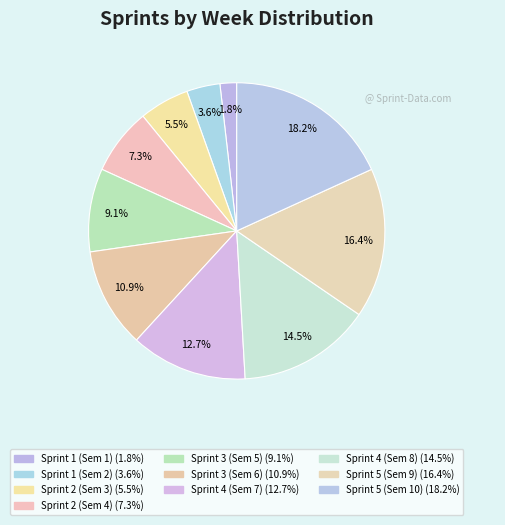

Count the number of slices in the pie.

10